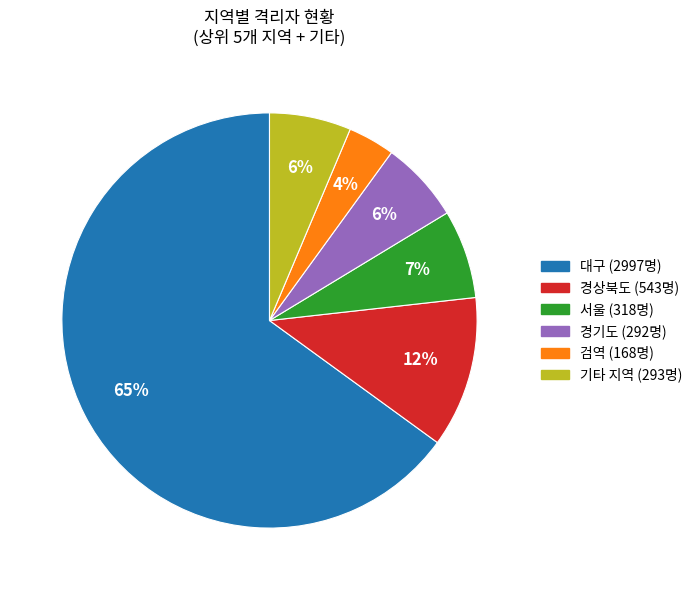

To the nearest percent, what is the difference between the largest and smallest slice percentages?

61%